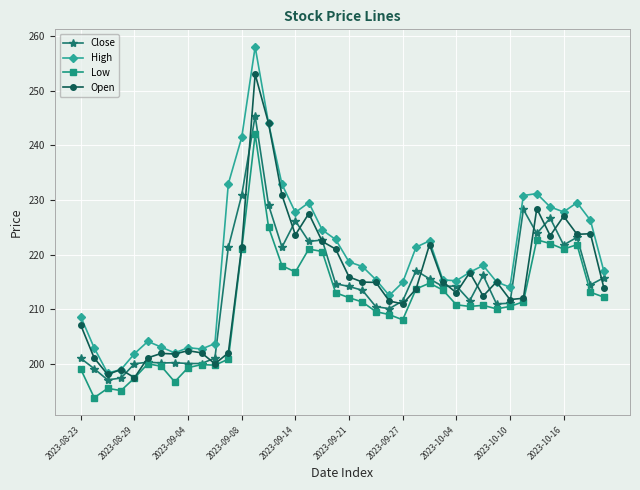

What is the value of the Open point at the 33rd from the left?

211.8